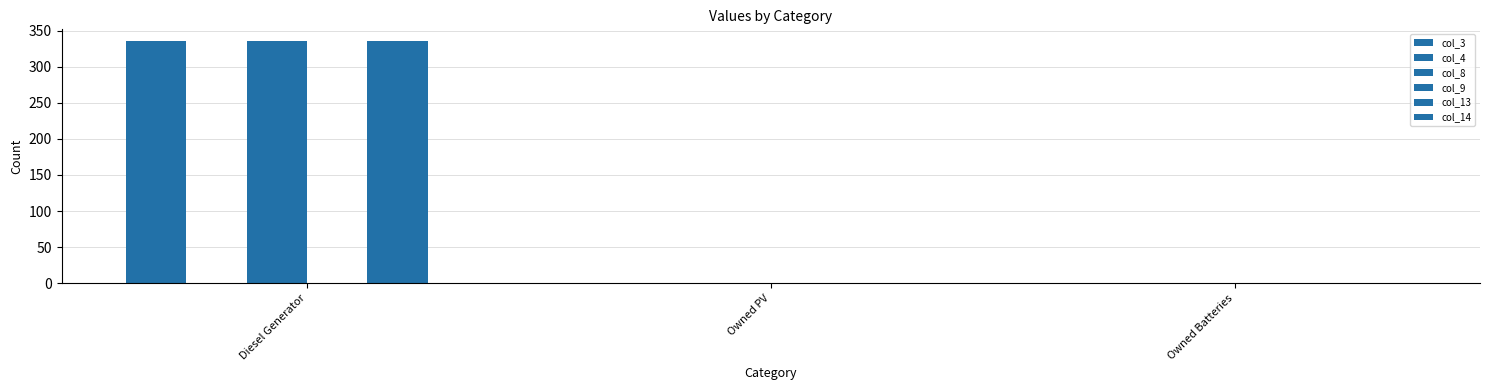

Count the number of data series in this chart.

6